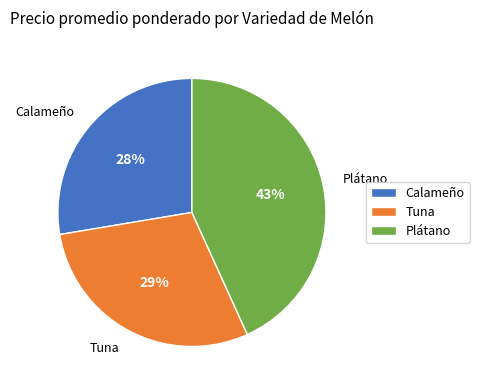

To the nearest percent, what is the difference between the Tuna and Plátano slice percentages?

14%